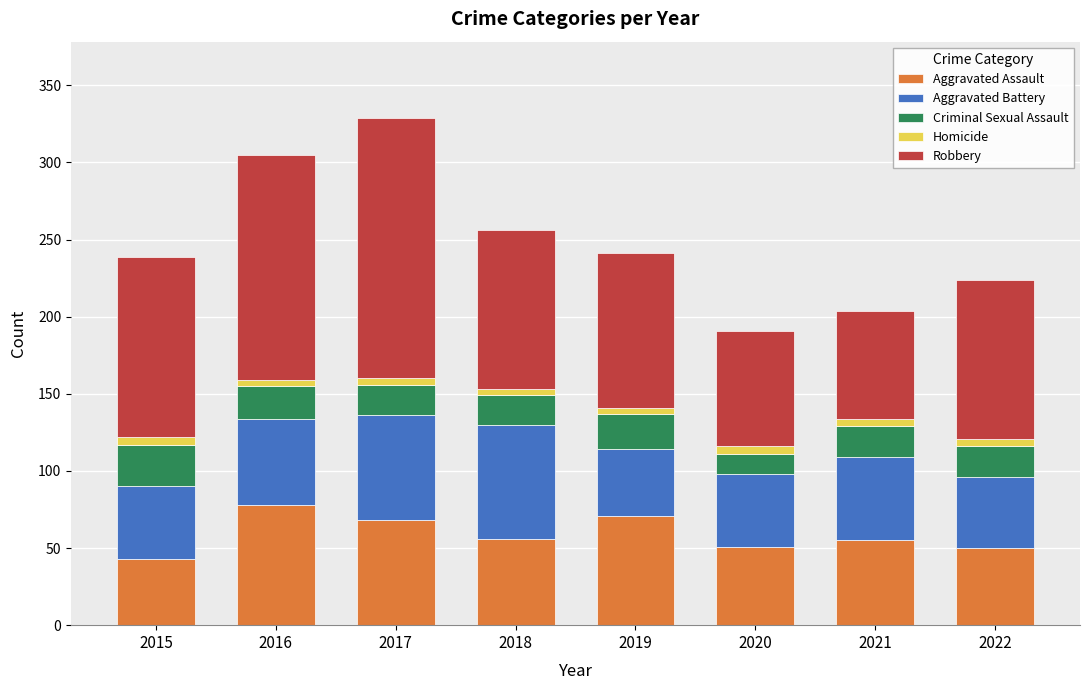

What is the highest value of the Aggravated Assault series?

78